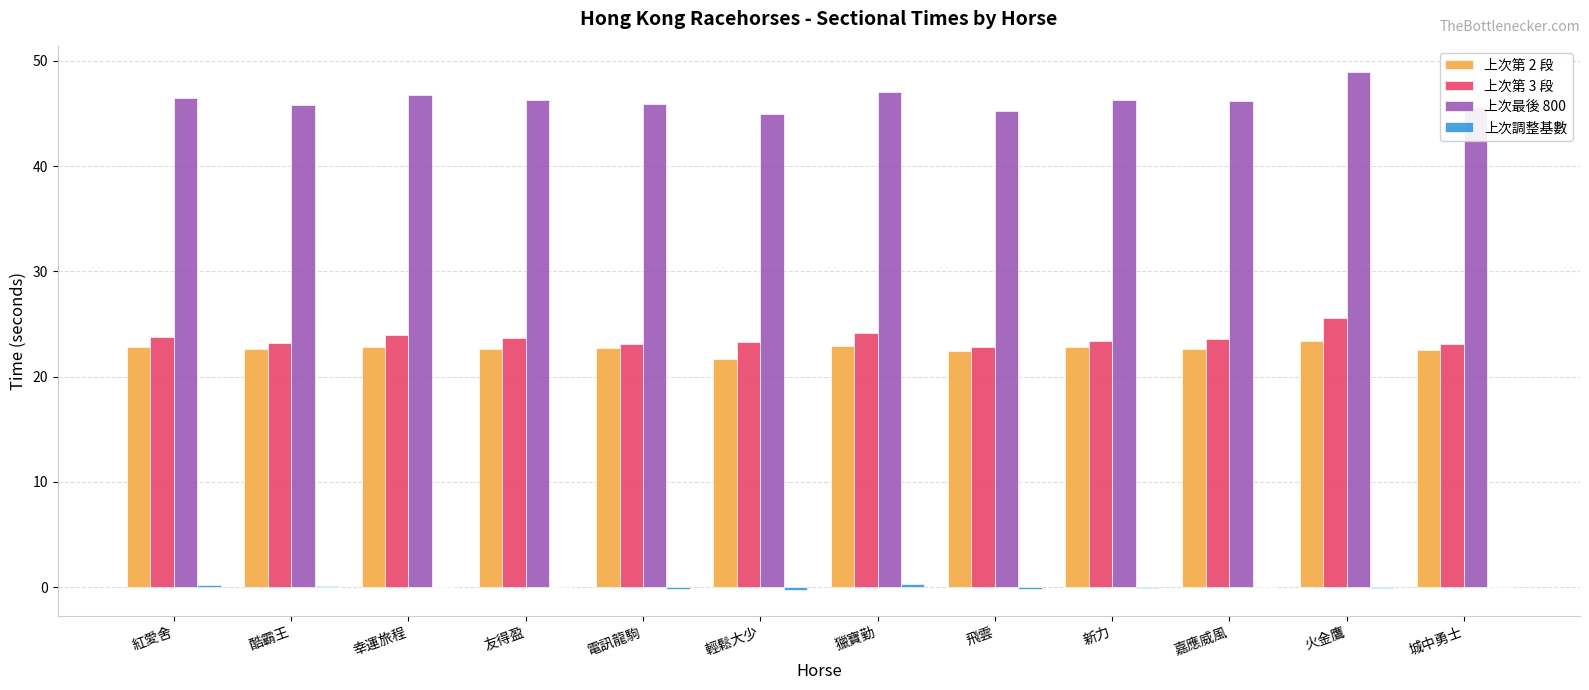

Is it true that 上次最後 800 equals 76.5 at 獵寶勤?

False